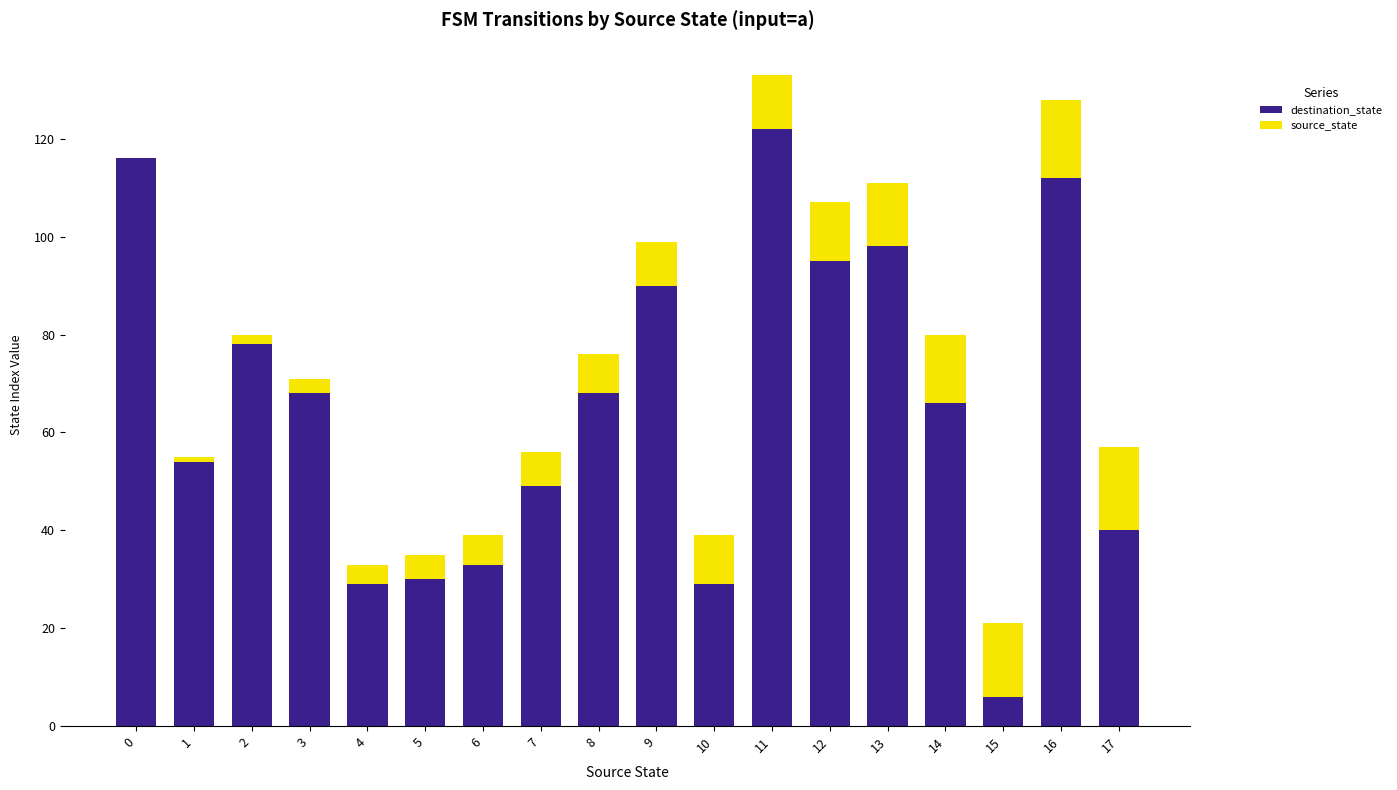

What is the sum of all destination_state values?

1183